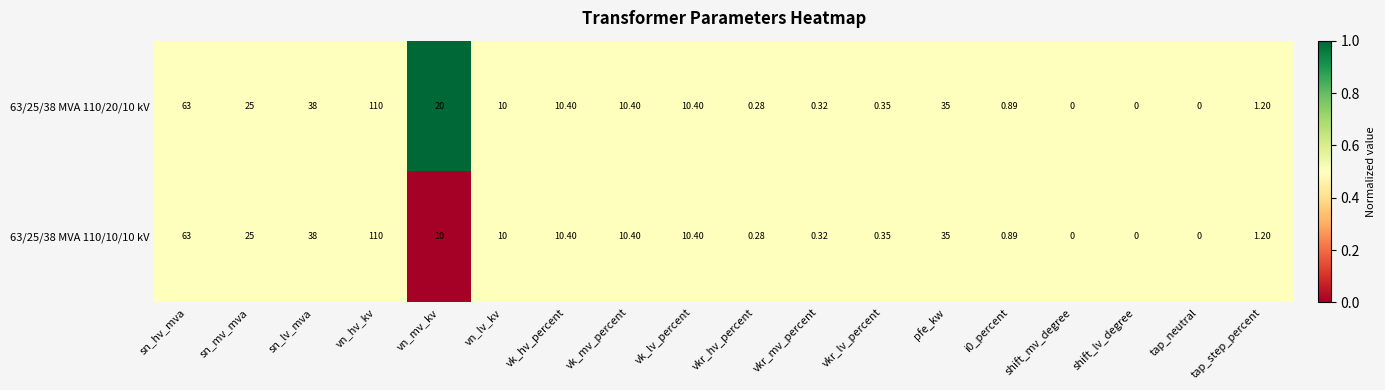

At which label does 63/25/38 MVA 110/10/10 kV first exceed 10?

sn_hv_mva